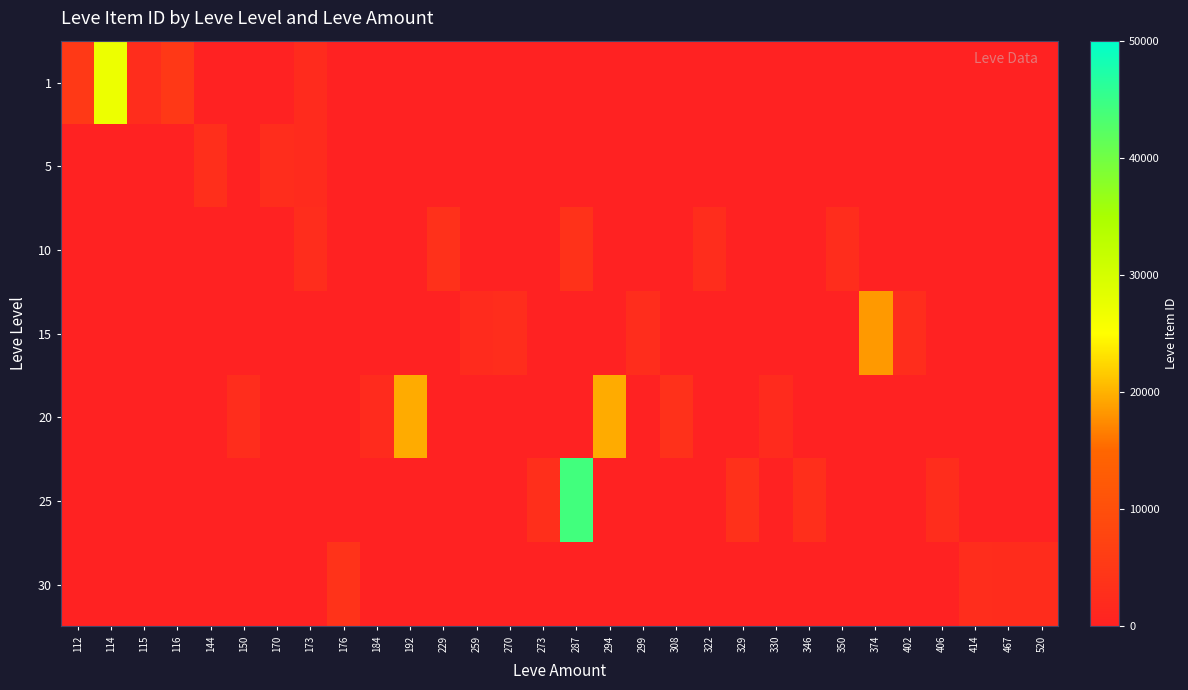

Which has a higher value, 150 or 414?

150